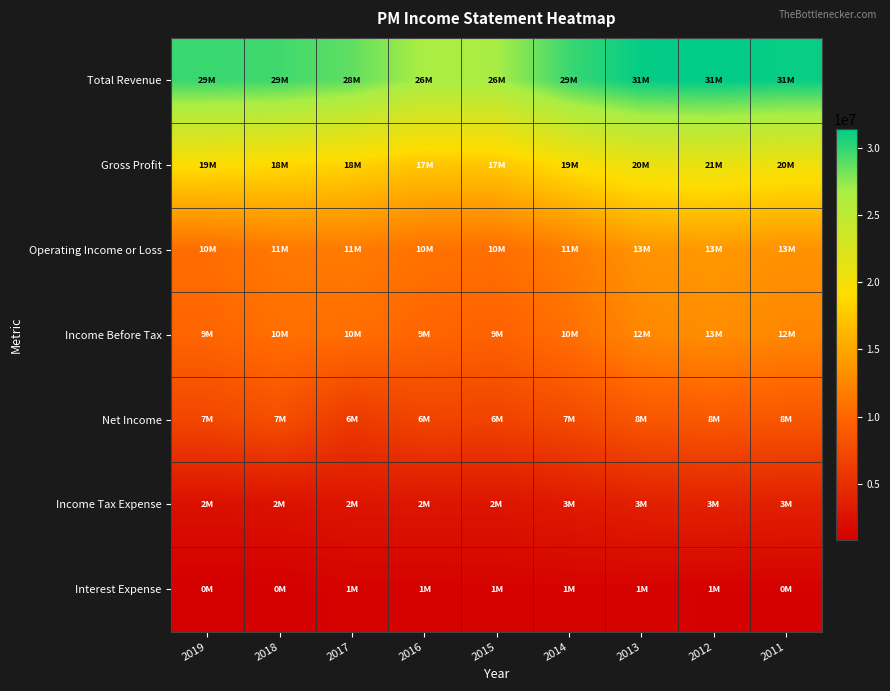

Which series has the largest total across all categories?

Total Revenue